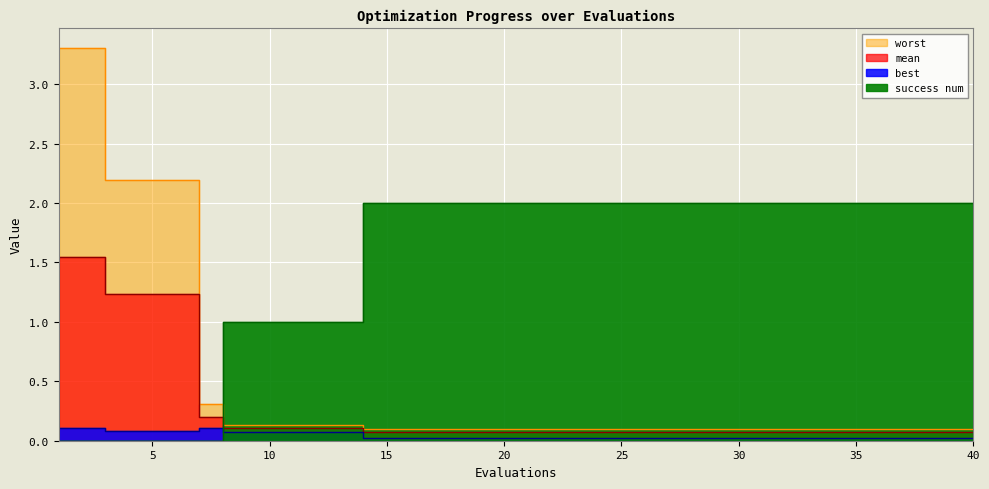

Reading left to right, extract all data points from this chart.

mean: 1.5	1.5	1.2	1.2	1.2	1.2	0.2	0.1	0.1	0.1	0.1	0.1	0.1	0.1	0.1	0.1	0.1	0.1	0.1	0.1	0.1	0.1	0.1	0.1	0.1	0.1	0.1	0.1	0.1	0.1	0.1	0.1	0.1	0.1	0.1	0.1	0.1	0.1	0.1	0.1
best: 0.1	0.1	0.1	0.1	0.1	0.1	0.1	0.1	0.1	0.1	0.1	0.1	0.1	0.0	0.0	0.0	0.0	0.0	0.0	0.0	0.0	0.0	0.0	0.0	0.0	0.0	0.0	0.0	0.0	0.0	0.0	0.0	0.0	0.0	0.0	0.0	0.0	0.0	0.0	0.0
worst: 3.3	3.3	2.2	2.2	2.2	2.2	0.3	0.1	0.1	0.1	0.1	0.1	0.1	0.1	0.1	0.1	0.1	0.1	0.1	0.1	0.1	0.1	0.1	0.1	0.1	0.1	0.1	0.1	0.1	0.1	0.1	0.1	0.1	0.1	0.1	0.1	0.1	0.1	0.1	0.1
success num: 0.0	0.0	0.0	0.0	0.0	0.0	0.0	1.0	1.0	1.0	1.0	1.0	1.0	2.0	2.0	2.0	2.0	2.0	2.0	2.0	2.0	2.0	2.0	2.0	2.0	2.0	2.0	2.0	2.0	2.0	2.0	2.0	2.0	2.0	2.0	2.0	2.0	2.0	2.0	2.0